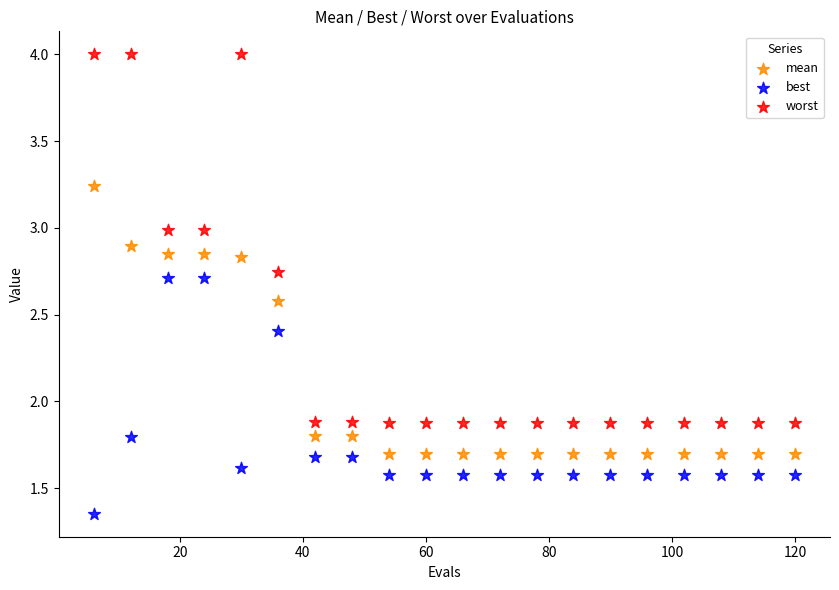

Across all data points, what is the range of X values (max minus min)?

114.0